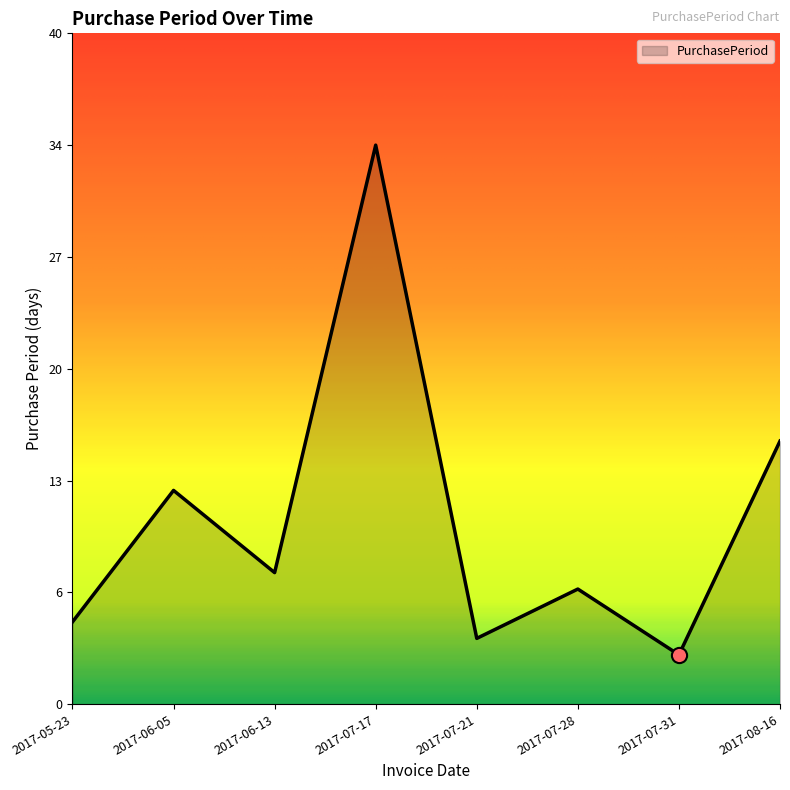

Approximately how many times larger is the value at 2017-07-17 compared to 2017-07-21?

8.5